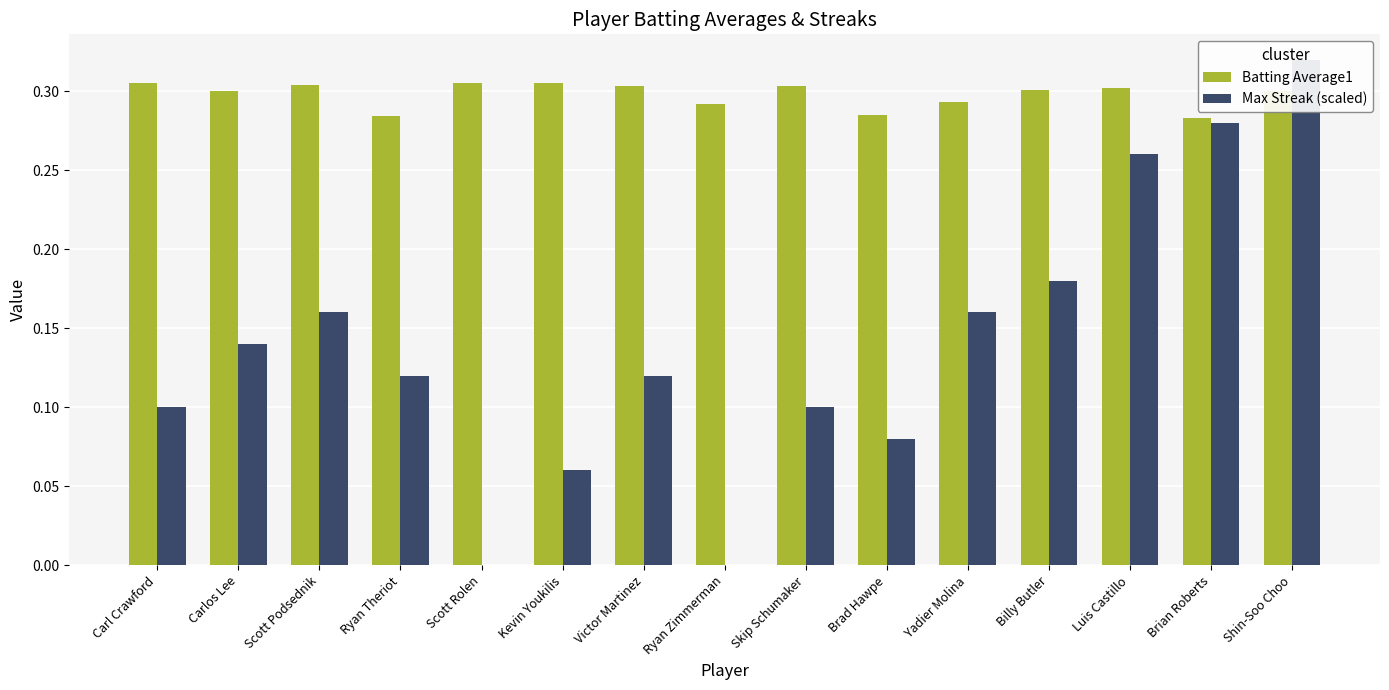

How many Max Streak (scaled) values are between 0 and 1?

15